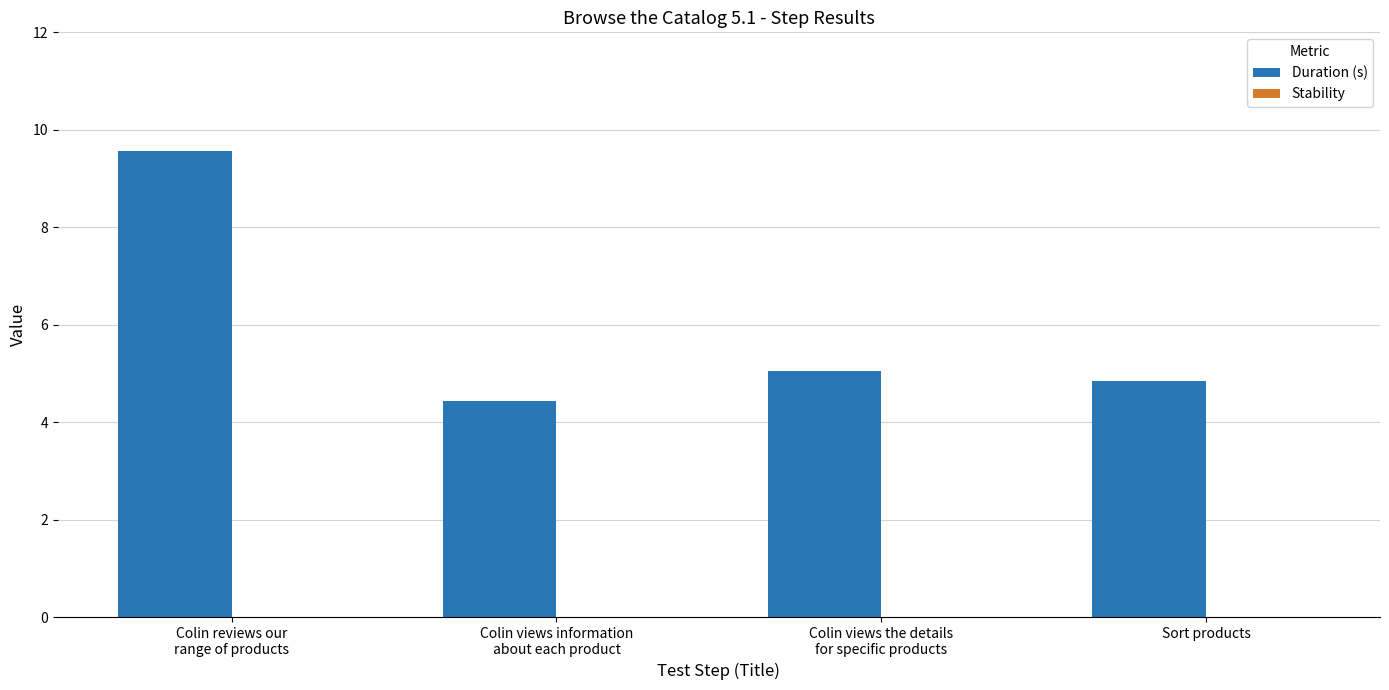

What is the average value?

6.0